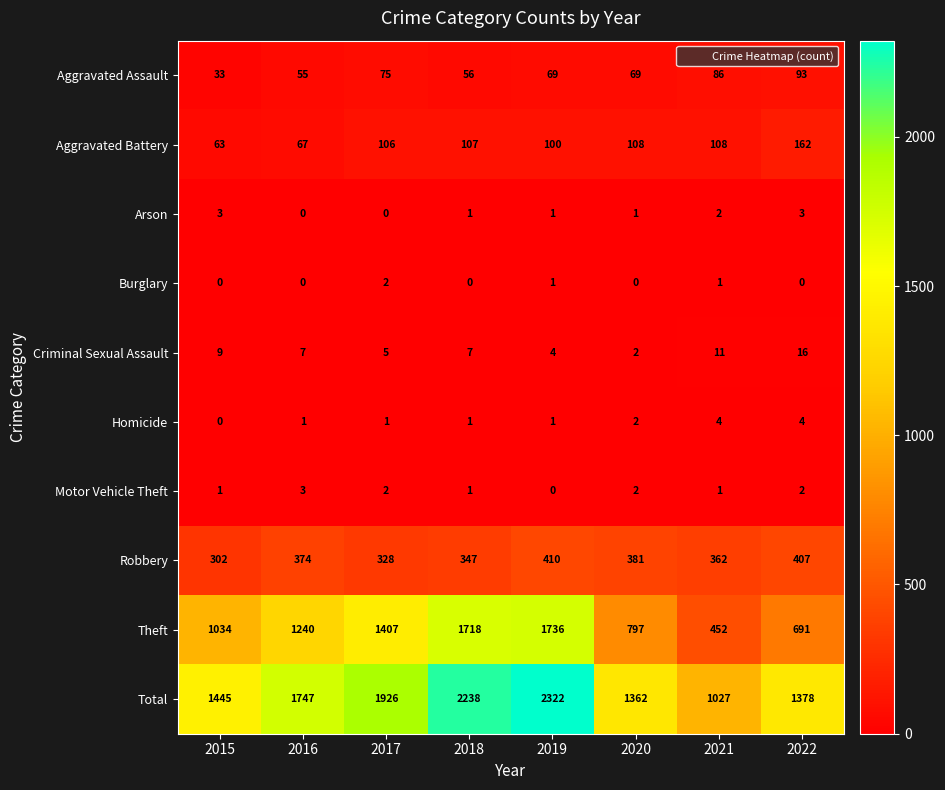

True or false: Arson has a value of 3 at 2022.

True